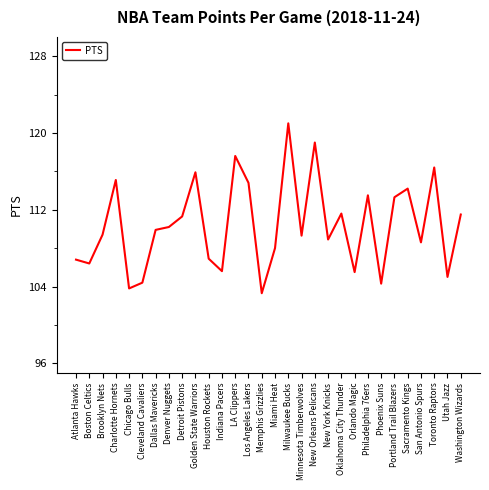

True or false: there are more than 1 points higher than both neighbors.

True